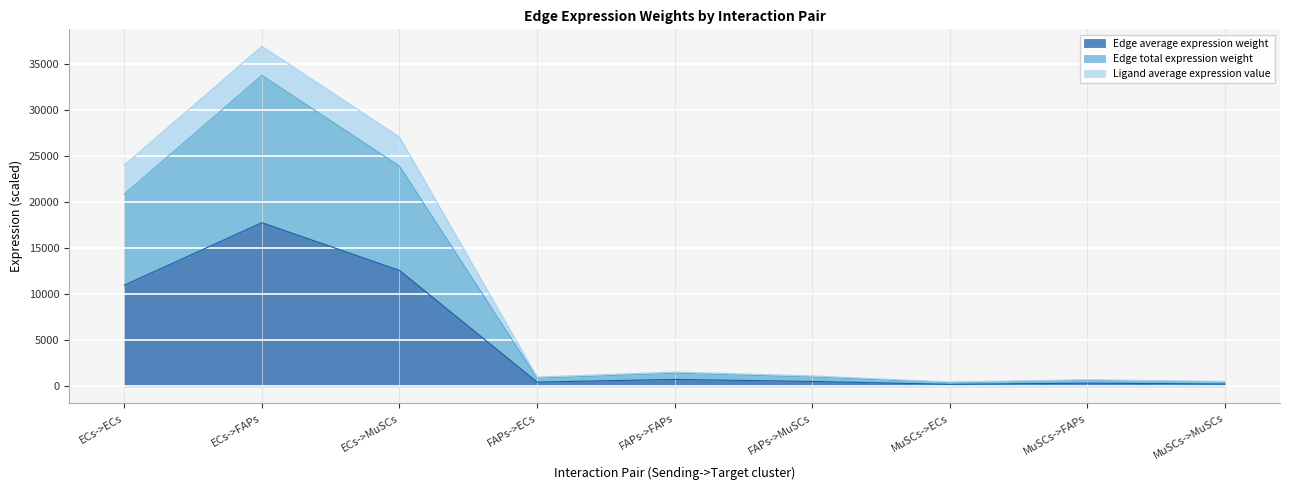

What is the average value of the Edge average expression weight series?

4879.0